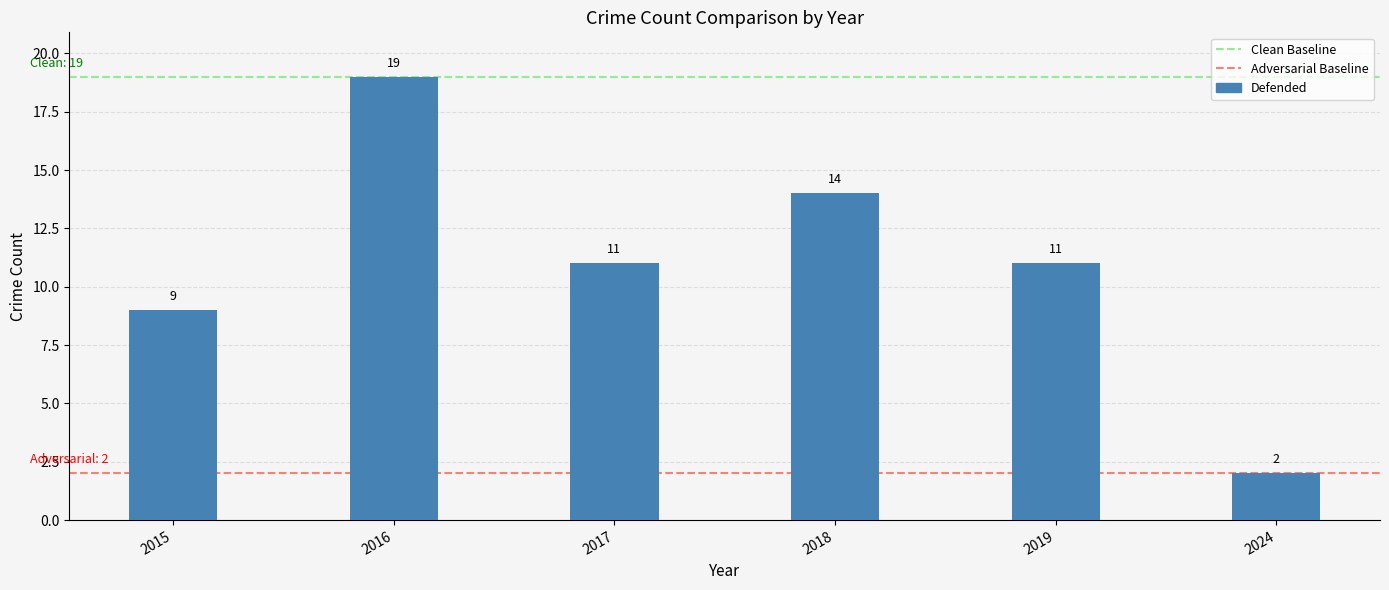

What is the difference between the second highest and second lowest values?

5